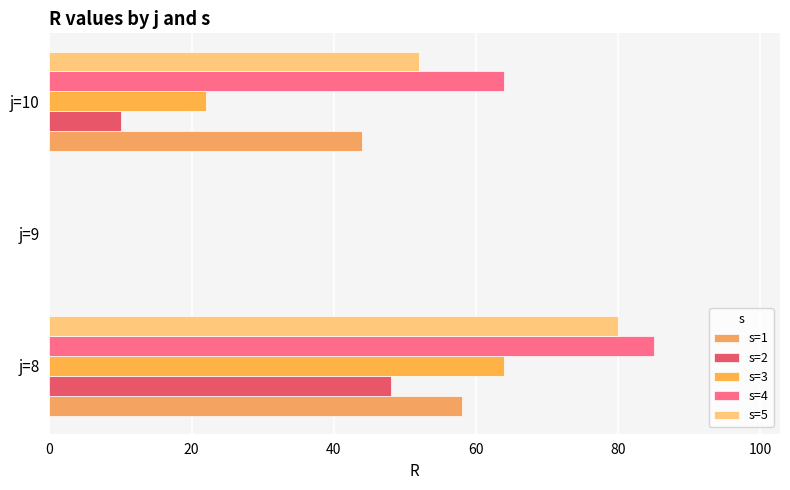

Count the number of categories in the chart.

3